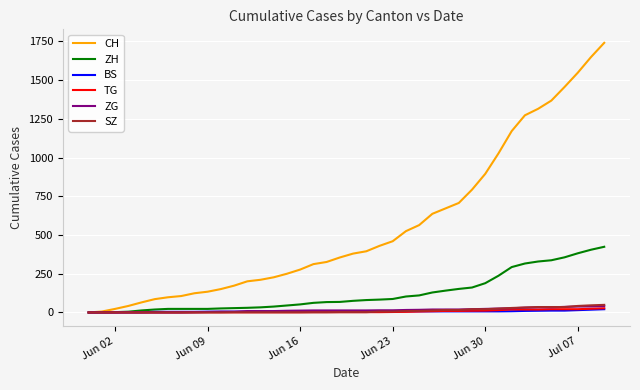

What is the difference between the maximum and second lowest values in the TG series?

27